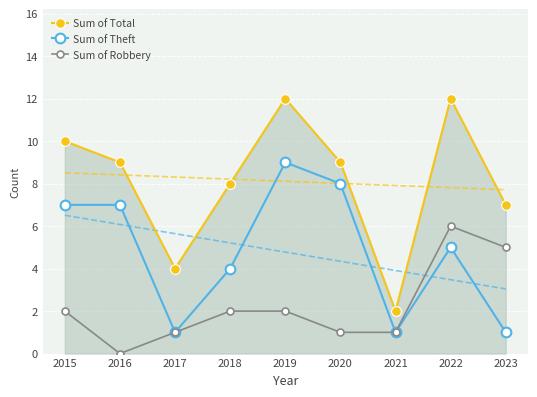

What is the spread (max minus min) of values at 2016?

9